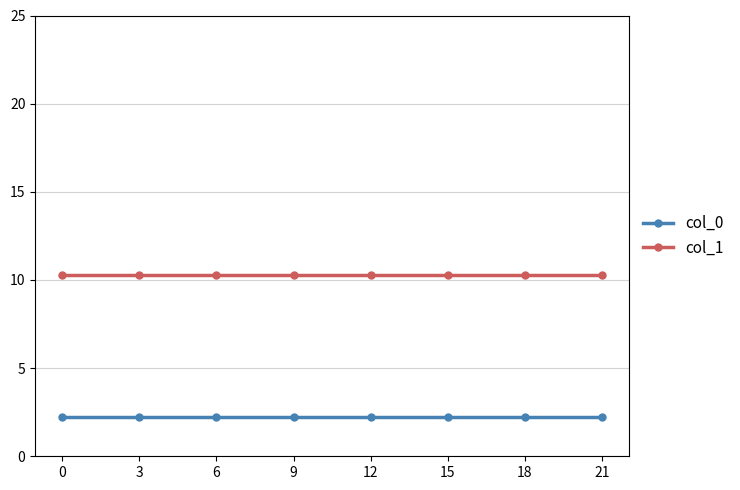

What is the average value of the col_1 series?

10.3